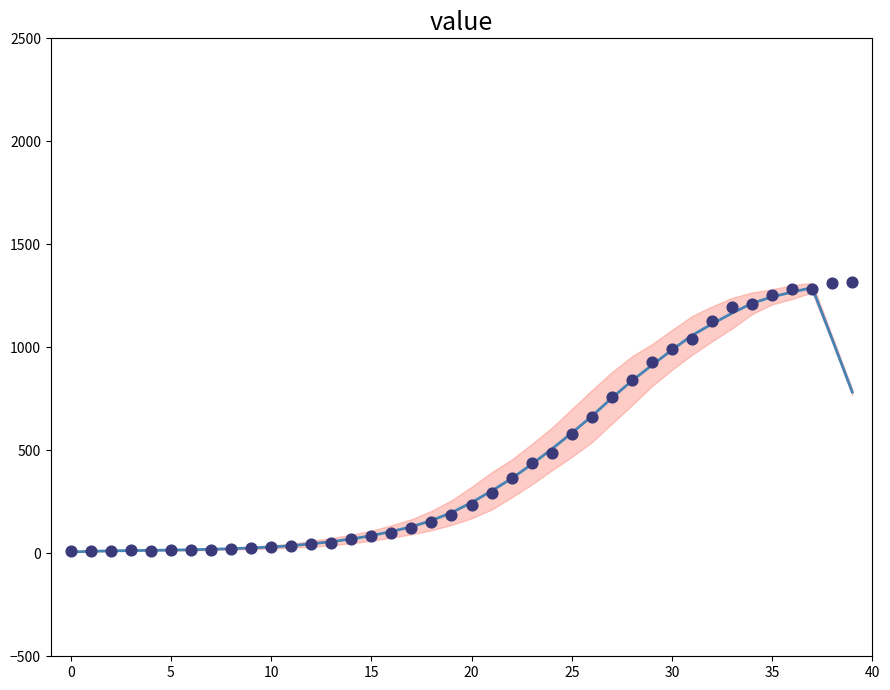

What is the ratio of the value at 14 to the value at 11?

1.9